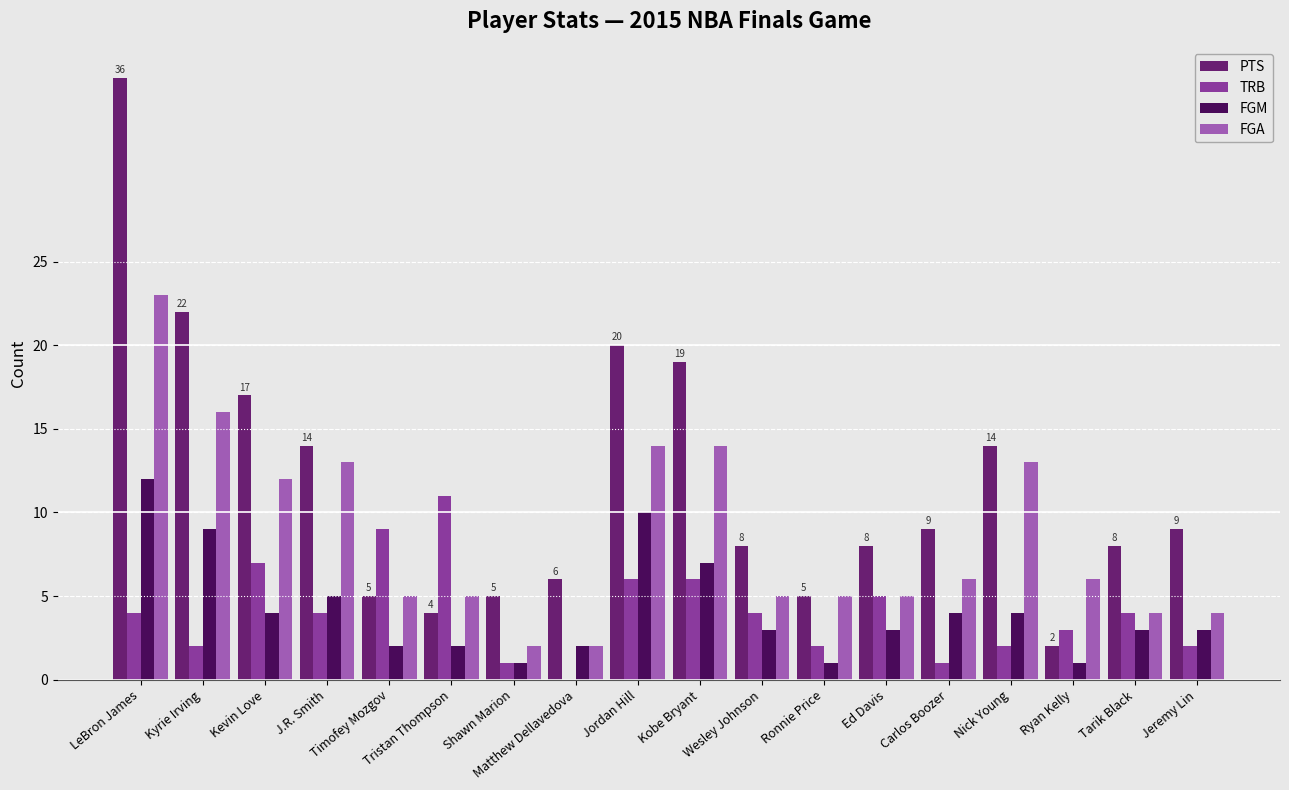

What is the total value across all series at Kobe Bryant?

46